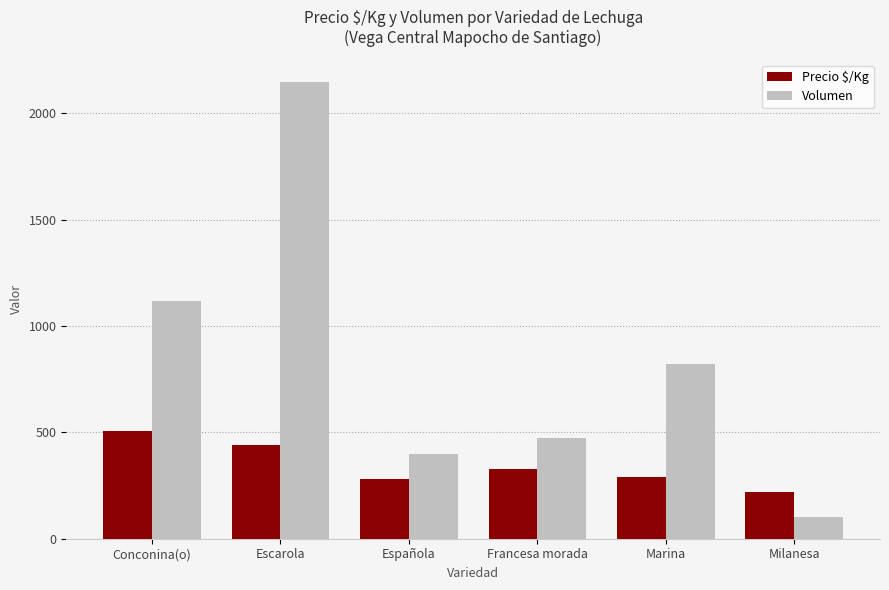

What is the difference between the second highest and minimum values in the Precio $/Kg series?

217.0